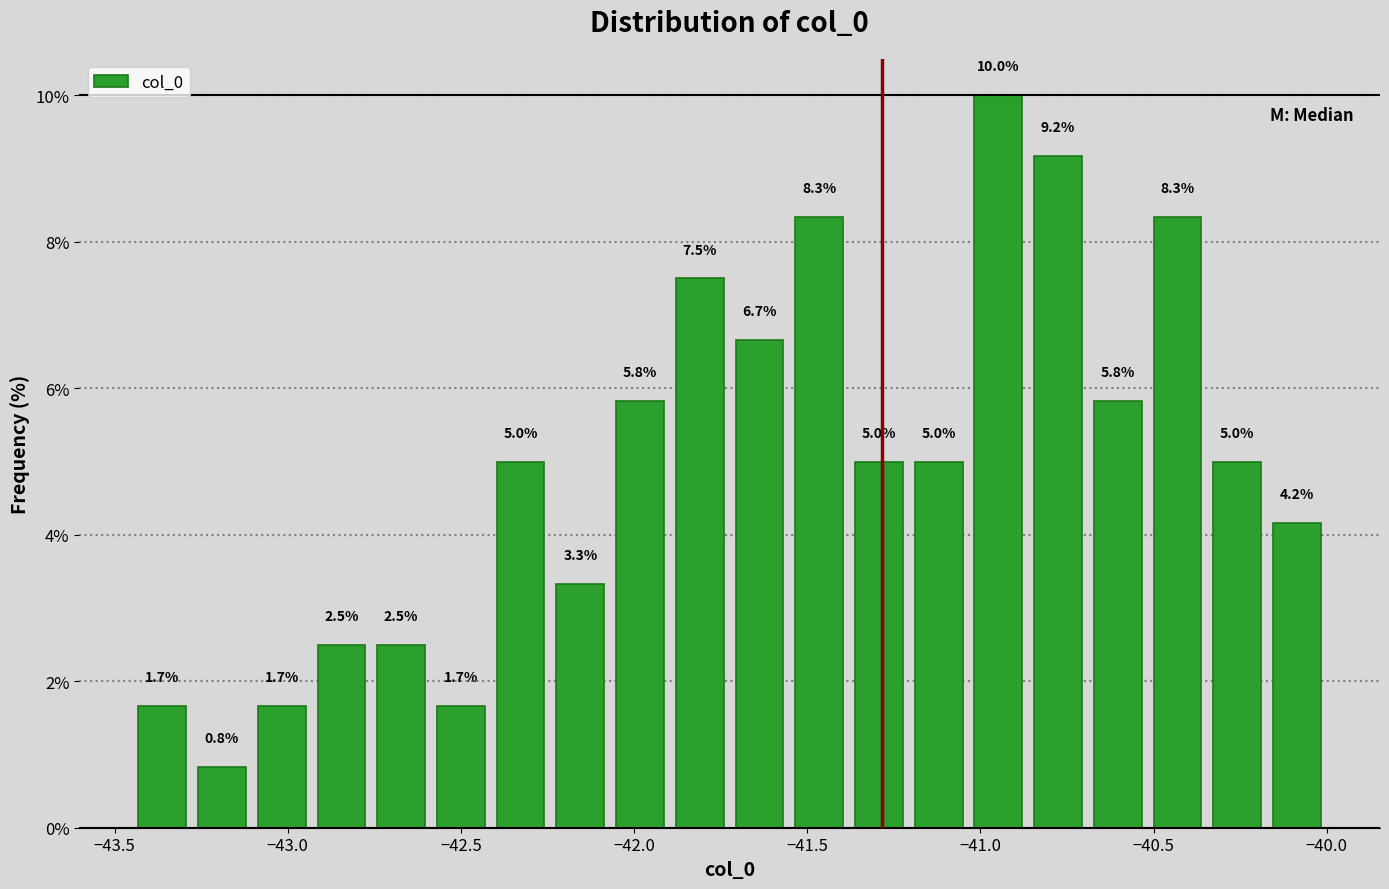

Around what value on the x-axis is the tallest bar? Give the approximate position of its centre, as read against the axis.

-40.95